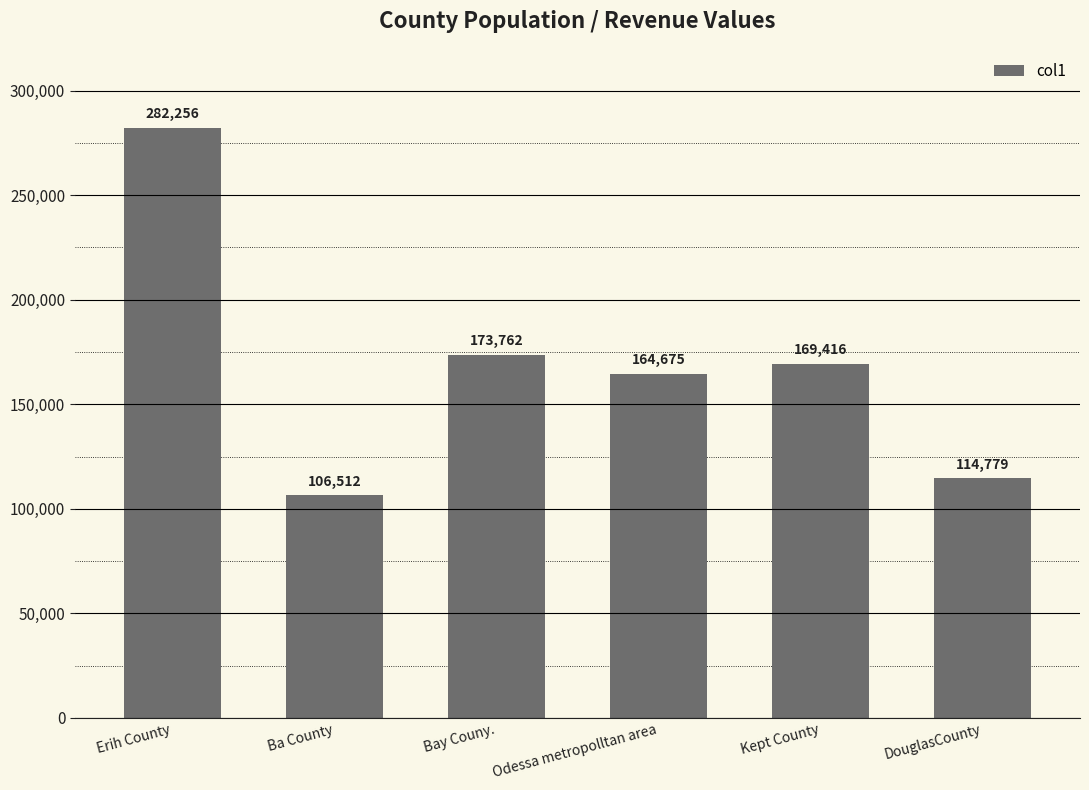

Where is the data nearest to the value 194383?

Bay Couny.